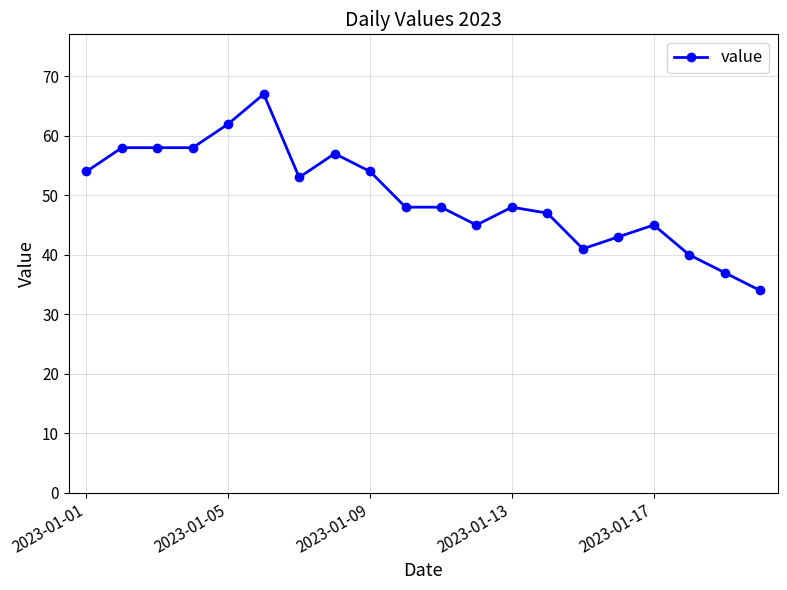

What is the value of the 3rd point from the left?

58